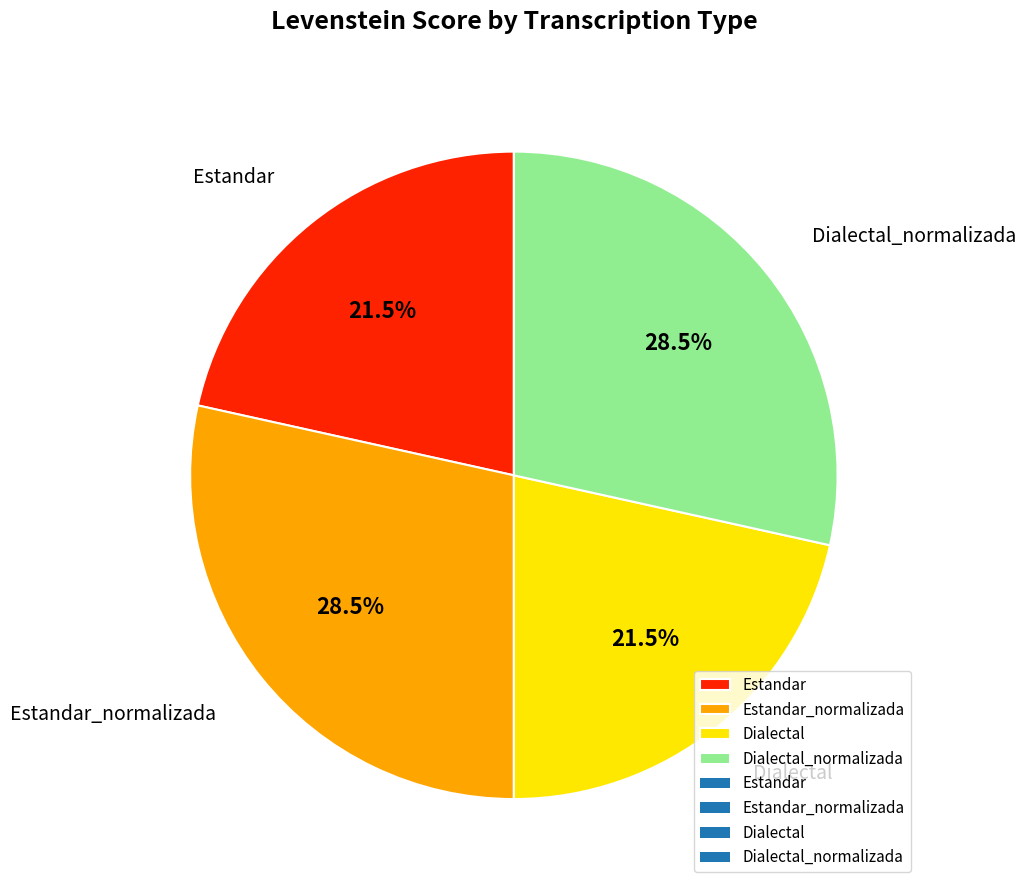

True or false: Estandar accounts for 36% of the total.

False